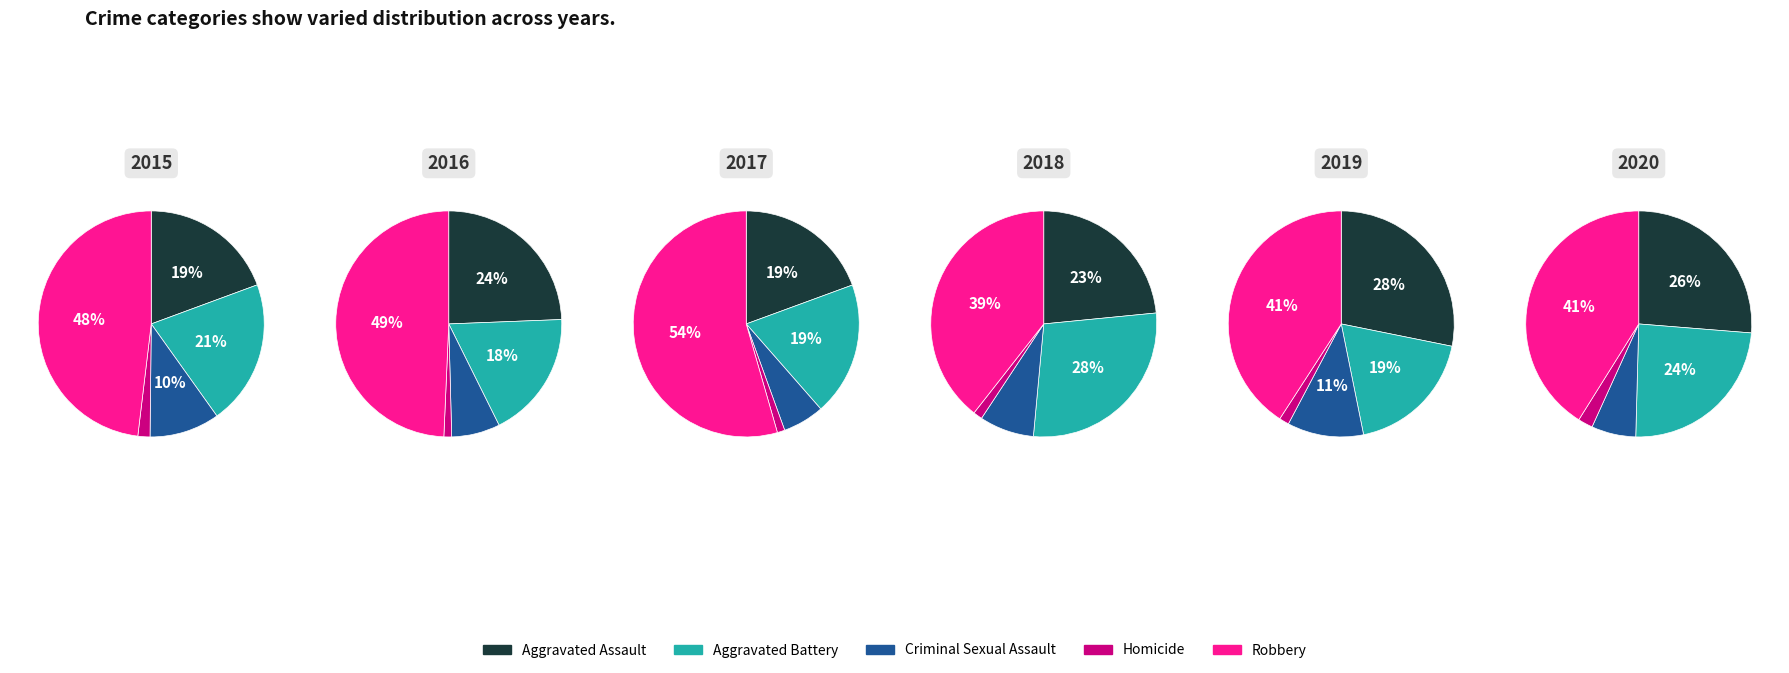

Which series changed the most between 1 and 7?

Robbery